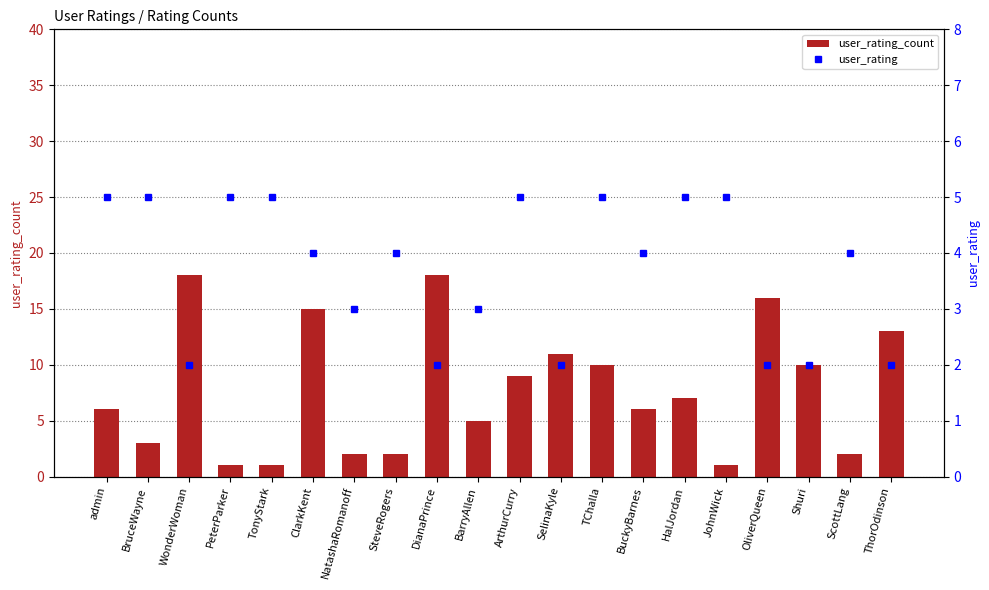

Where is user_rating nearest to the value 3?

NatashaRomanoff